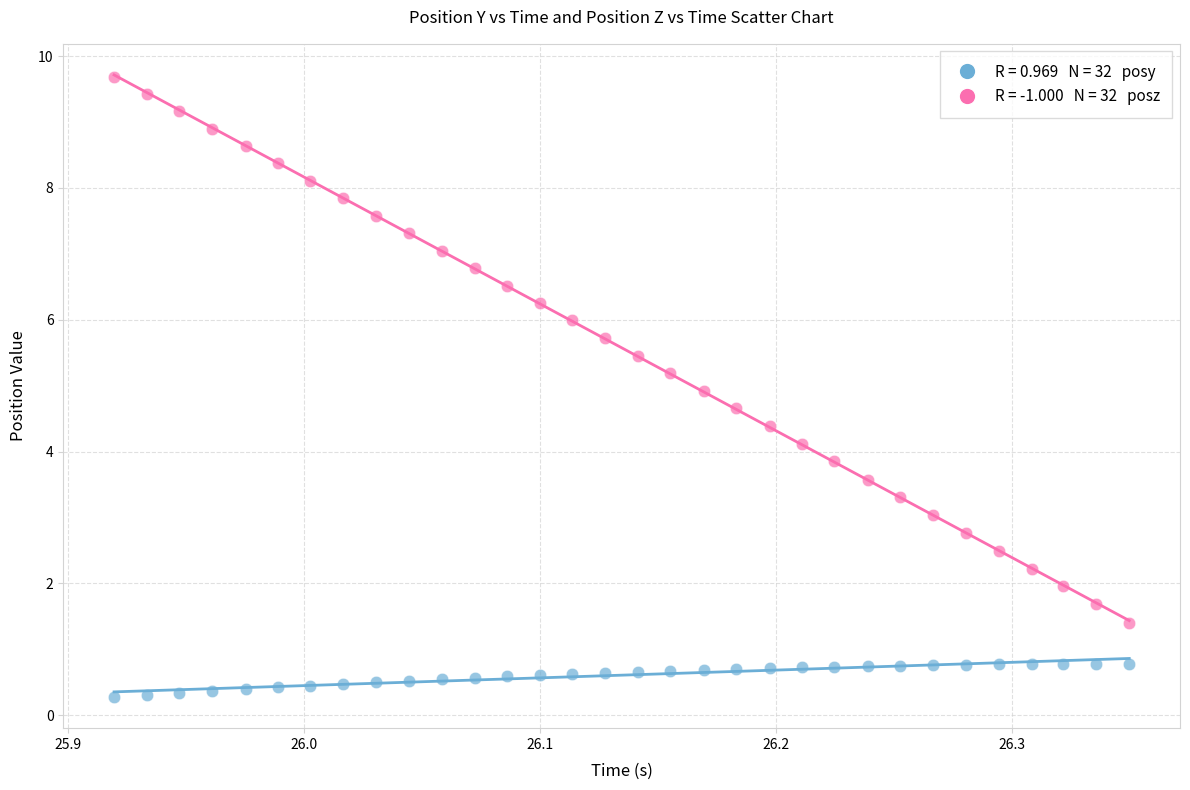

Across all data points, what is the range of X values (max minus min)?

0.4